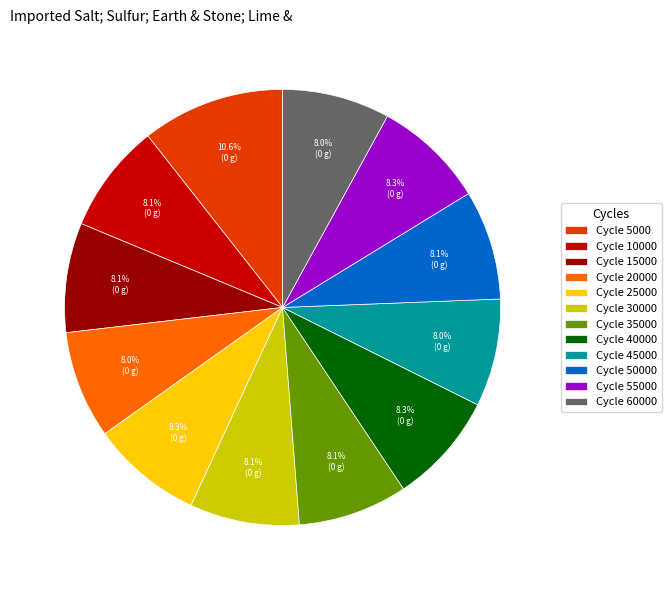

Is there any slice that represents more than half of the pie?

No